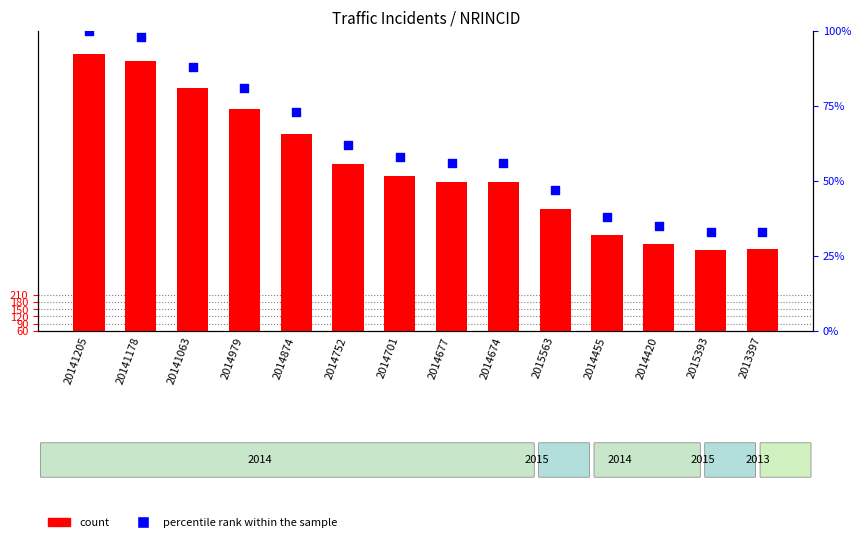

What are all the series names shown in the legend?

count, percentile rank within the sample